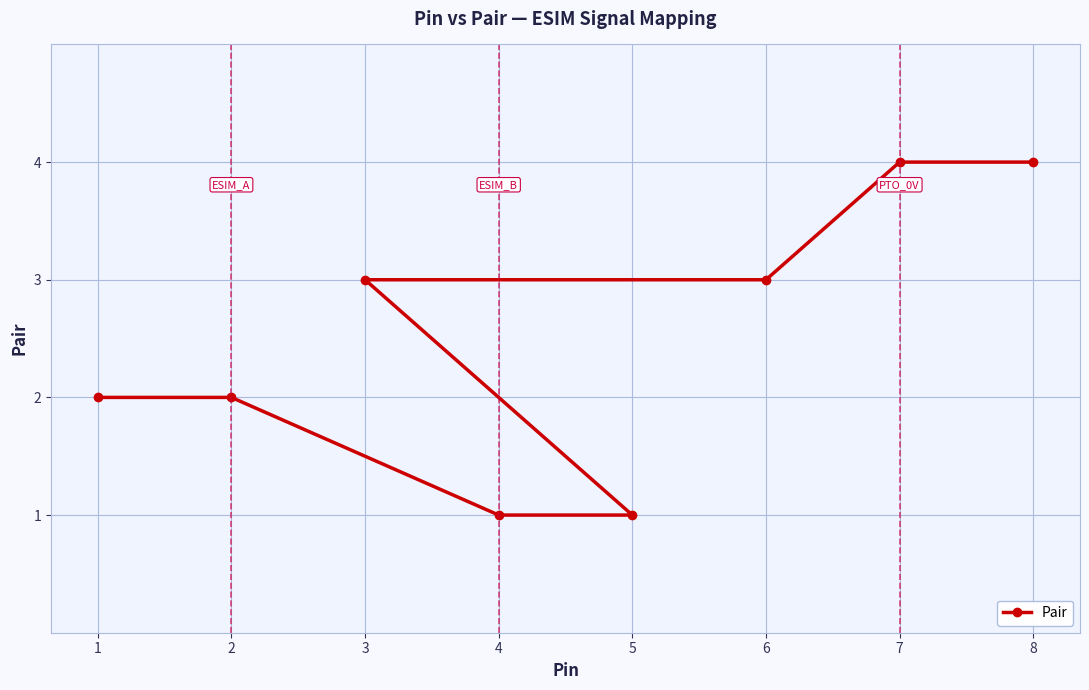

How many lines are shown in the chart?

1